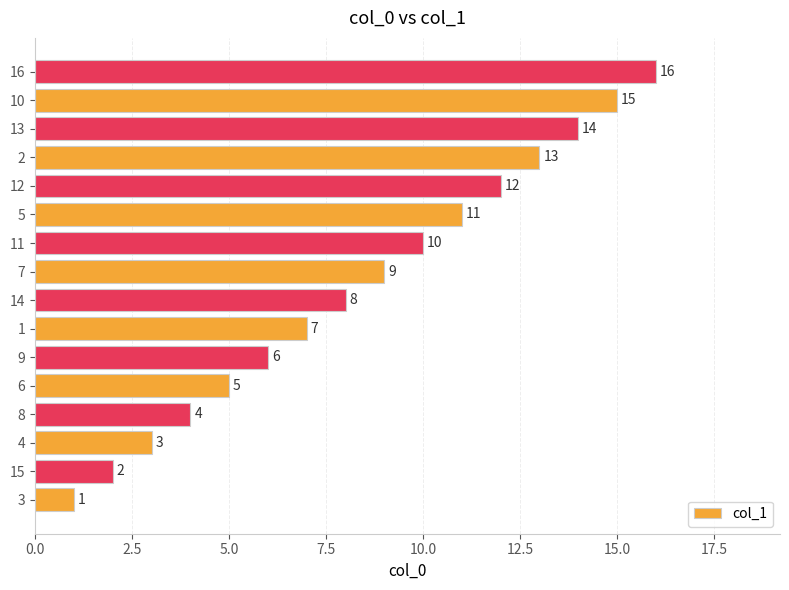

List the labels in order of value, largest first.

16, 10, 13, 2, 12, 5, 11, 7, 14, 1, 9, 6, 8, 4, 15, 3